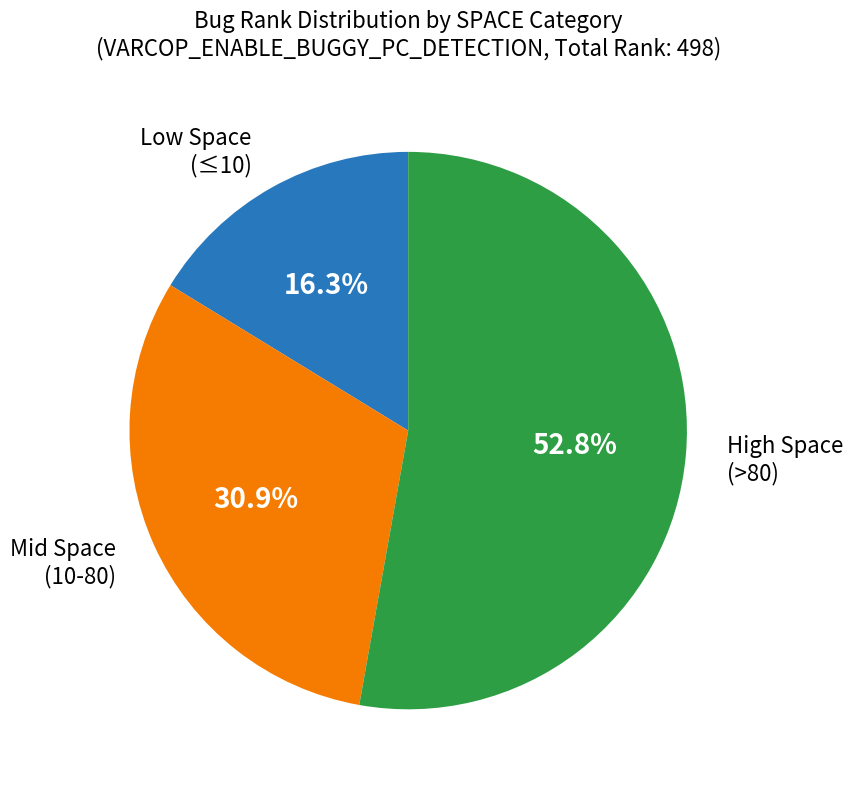

What is the largest slice in the pie chart?

High Space (>80)